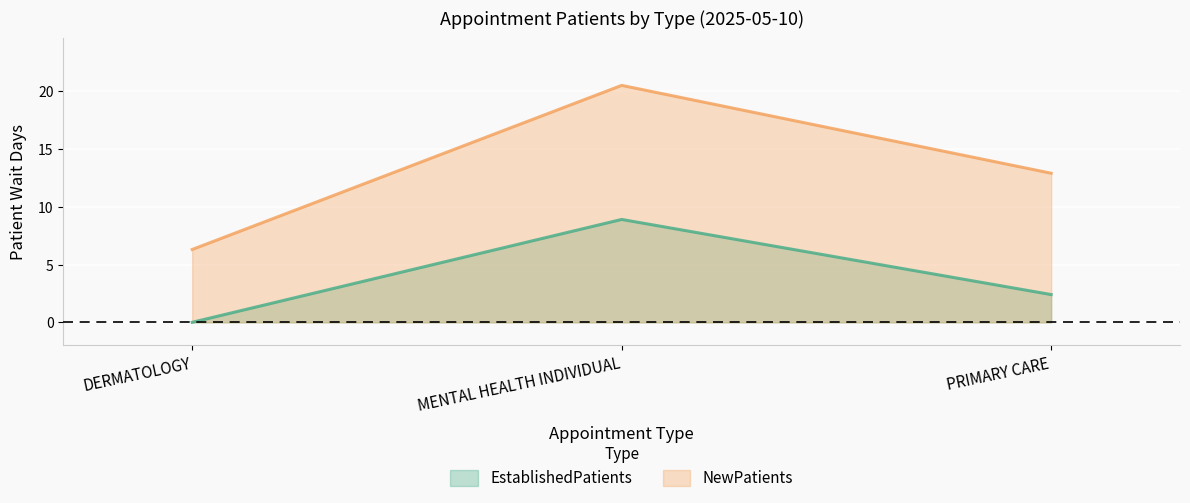

Reading right to left, list all the values displayed in this chart.

EstablishedPatients: 2.4	8.9	0.0
NewPatients: 12.9	20.5	6.3